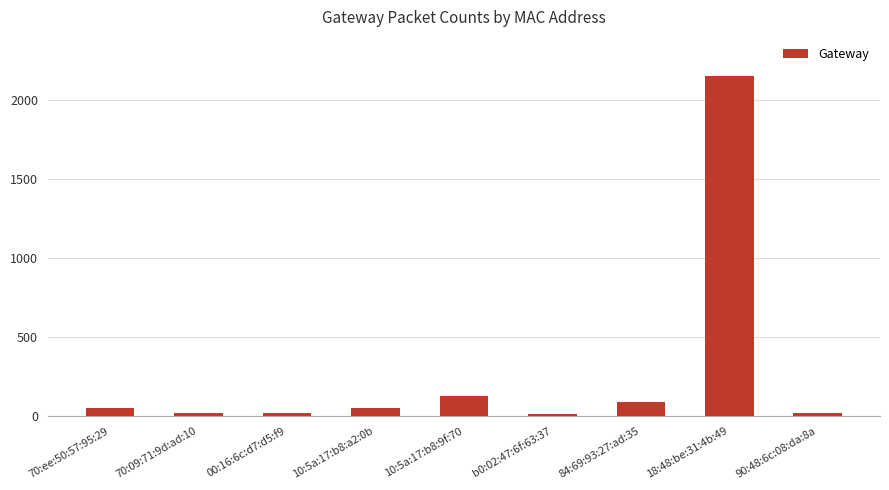

Approximately how many times larger is the value at 90:48:6c:08:da:8a compared to 00:16:6c:d7:d5:f9?

0.8